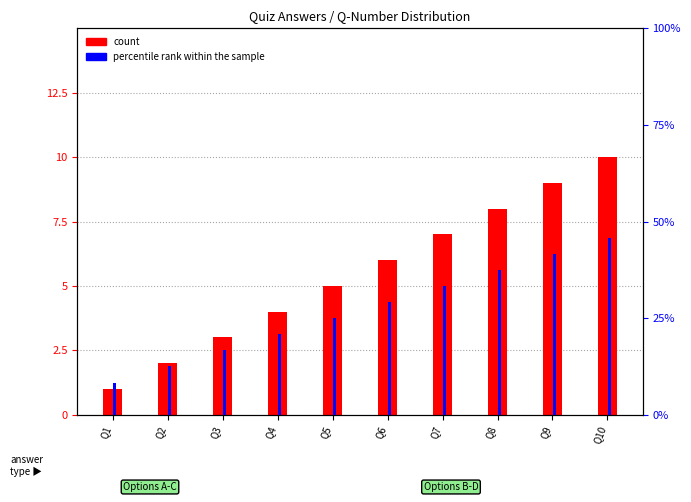

What is the minimum value for count?

1.0